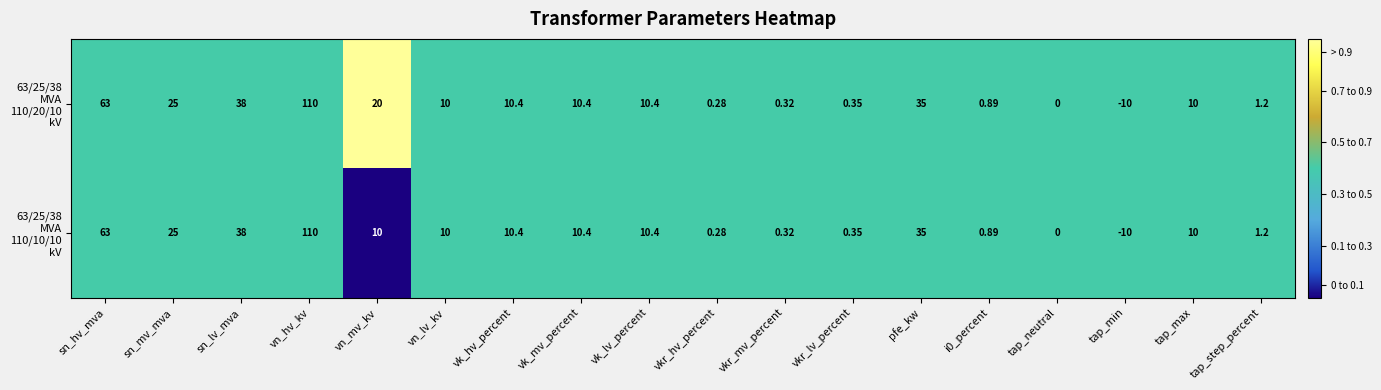

What is the difference between the highest and lowest values at vn_mv_kv?

10.0